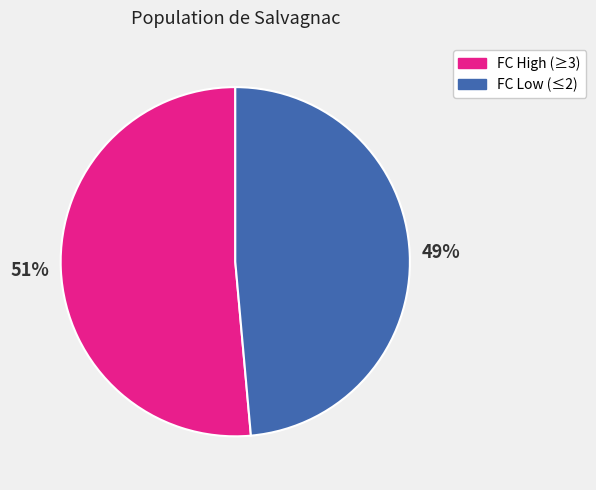

Count the number of slices in the pie.

2